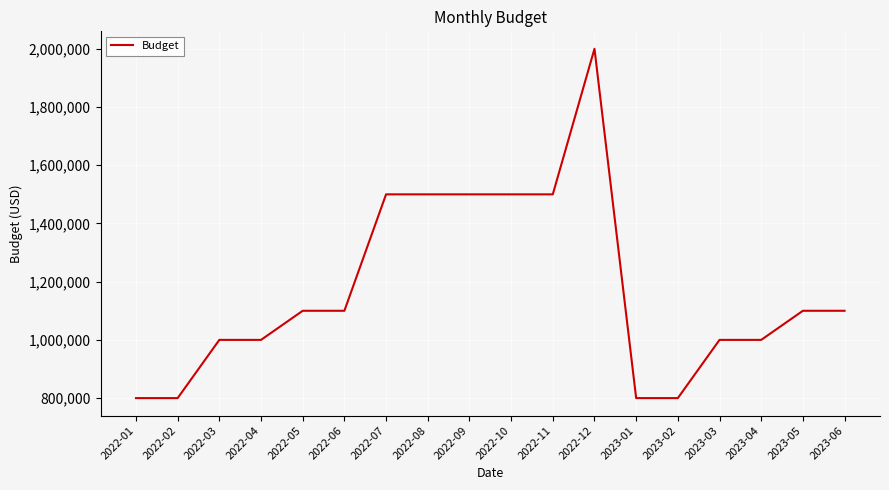

Read the value at 2023-01, to the nearest 10.

800000